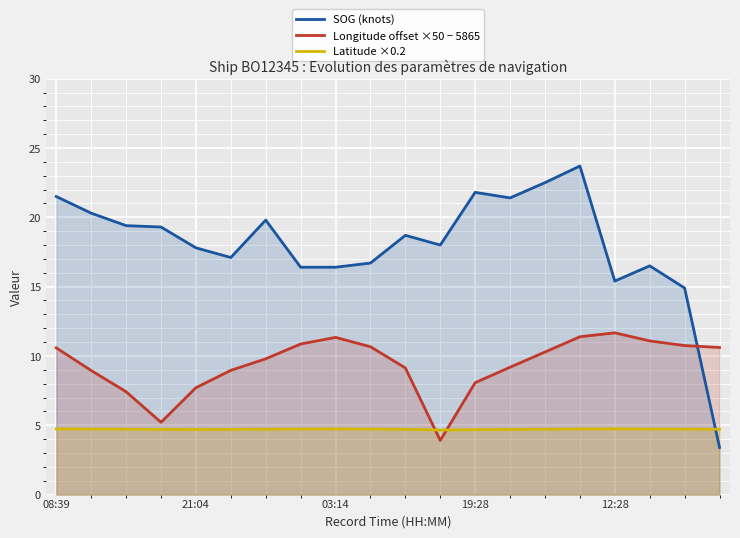

What is the value of the Latitude ×0.2 point at the 6th from the left?

4.7